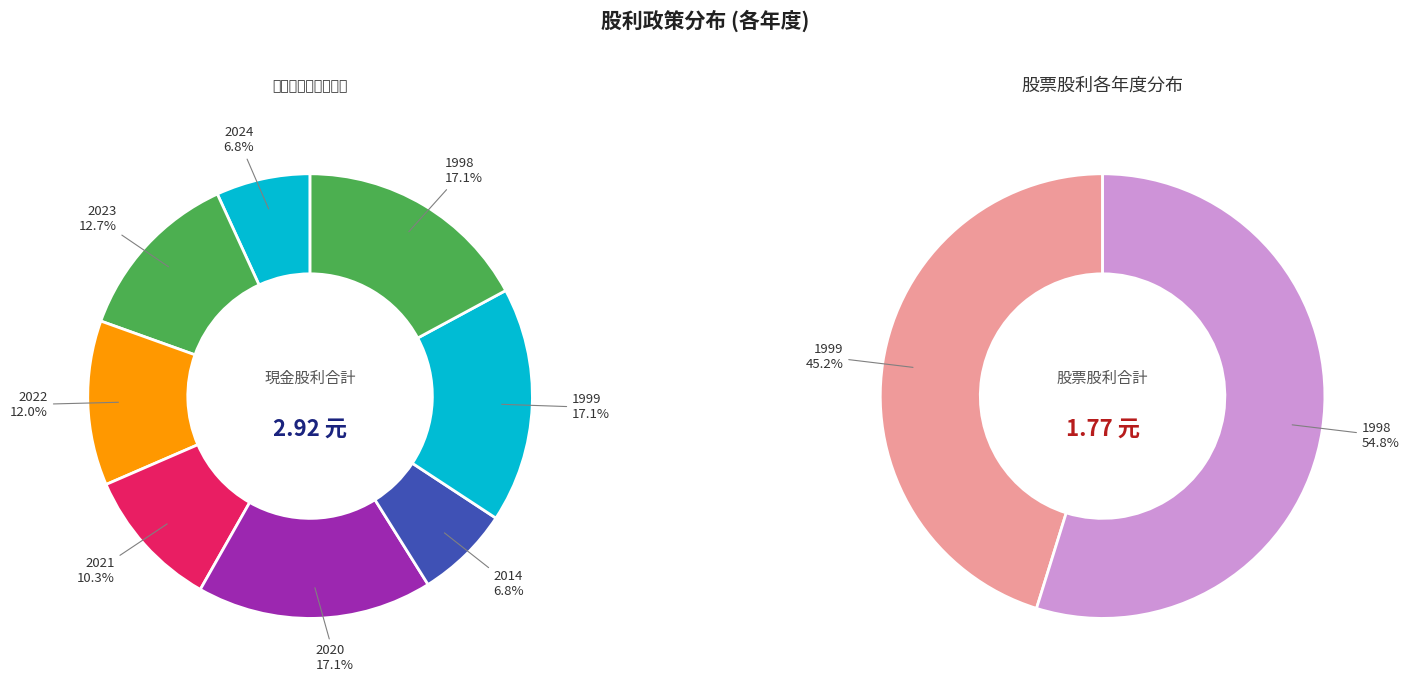

Does 2020 represent more than half of the total?

No